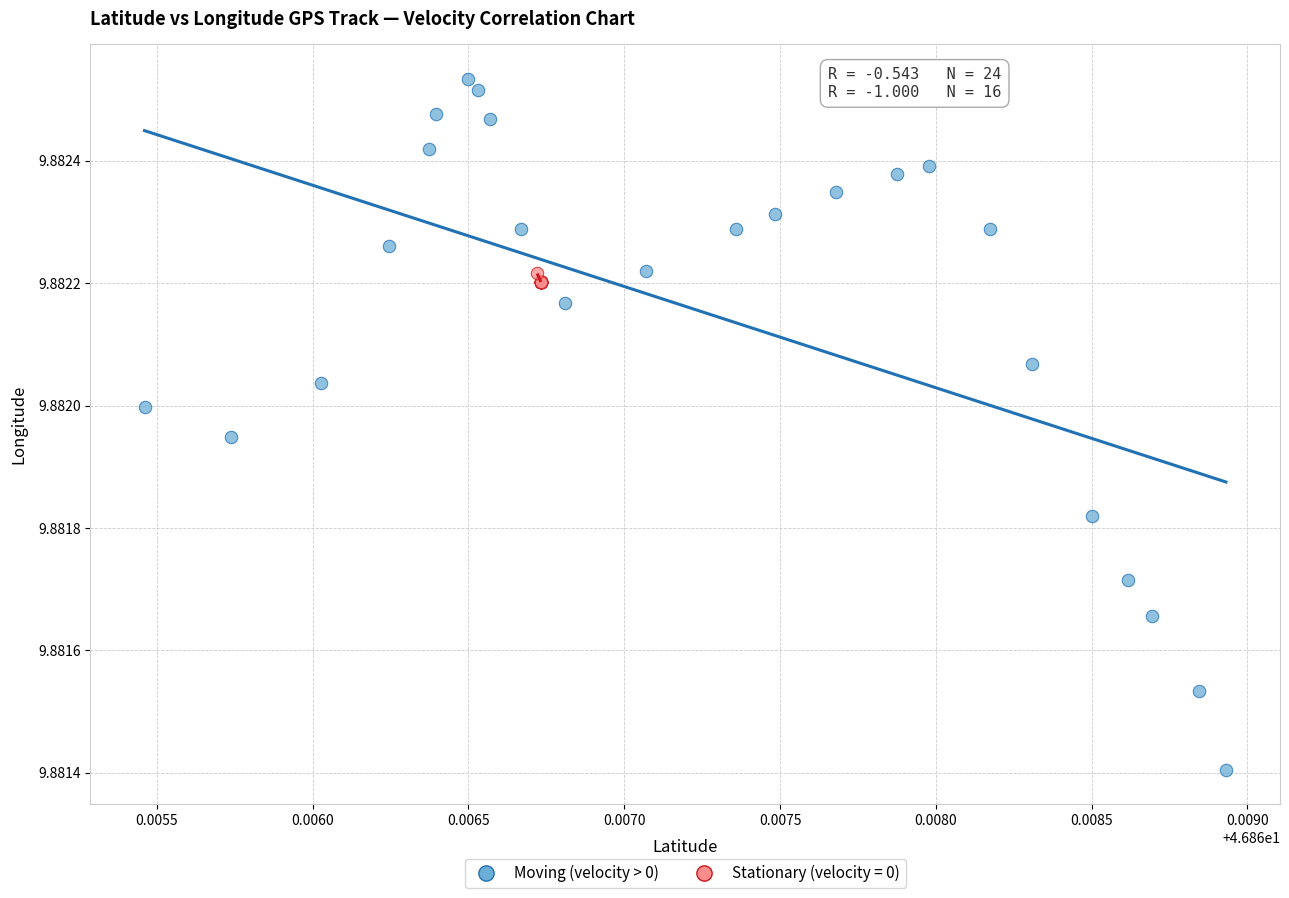

Which series contains the lowest Y value?

Moving (velocity > 0)